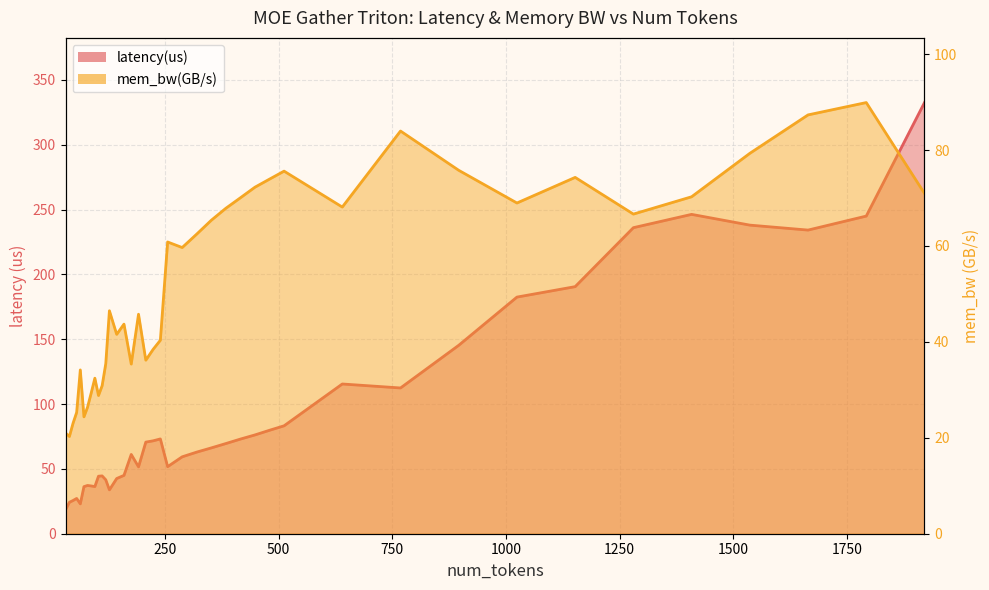

Reading left to right, list all the values displayed in this chart.

latency(us): 18.8	24.2	25.6	27.2	23.0	36.3	37.2	36.8	36.4	44.3	44.6	41.6	33.8	42.6	45.0	61.1	51.6	70.6	71.6	73.1	51.7	59.3	62.9	66.2	69.5	73.0	76.2	79.8	83.2	115.5	112.4	145.3	182.5	190.5	236.0	246.3	238.0	234.2	245.0	332.5
mem_bw(GB/s): 21.0	20.3	23.0	25.3	34.2	24.4	26.4	29.4	32.4	28.8	30.9	35.5	46.5	41.6	43.7	35.4	45.8	36.2	38.4	40.3	60.8	59.7	62.5	65.4	67.9	70.1	72.3	73.9	75.6	68.1	84.0	75.8	69.0	74.3	66.7	70.3	79.3	87.3	89.9	71.0